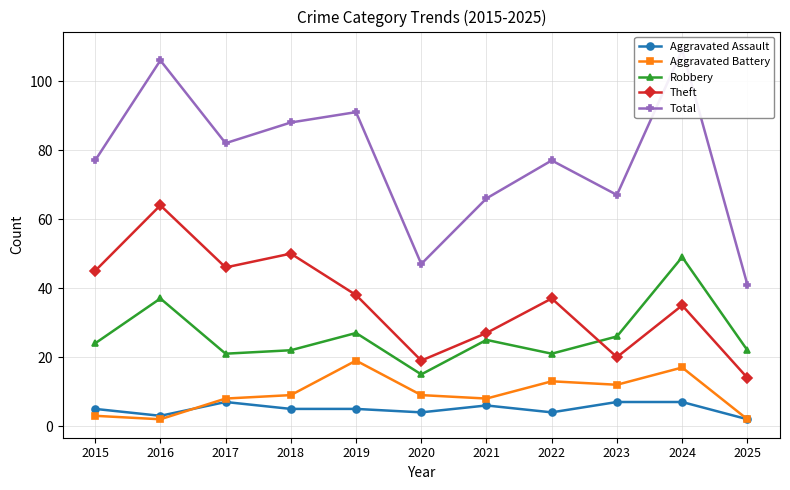

Between 2015 and 2017, which series saw the biggest shift?

Aggravated Battery